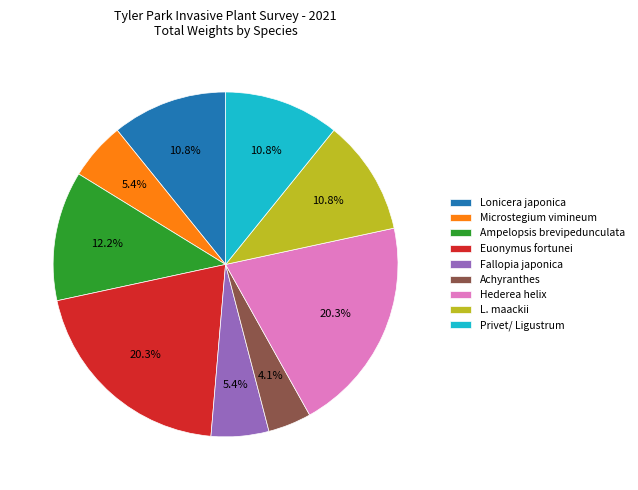

How many segments does this pie chart have?

9